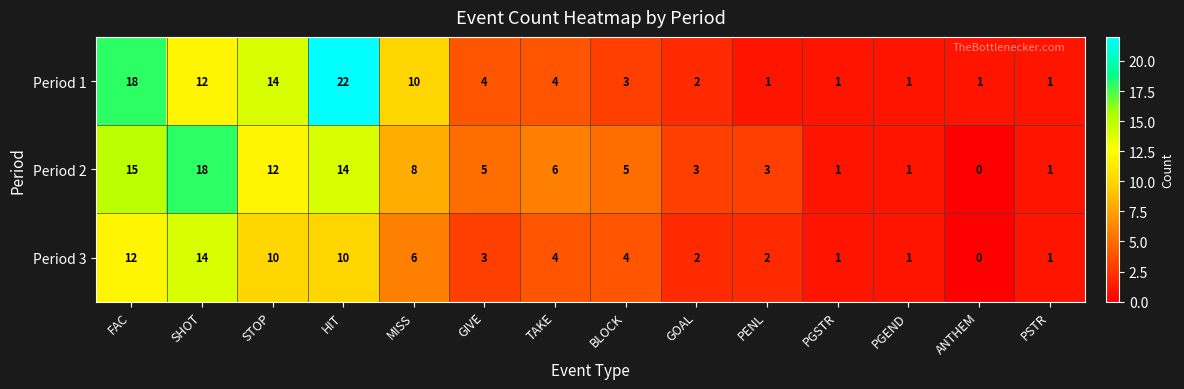

What is the sum of all Period 2 values?

92